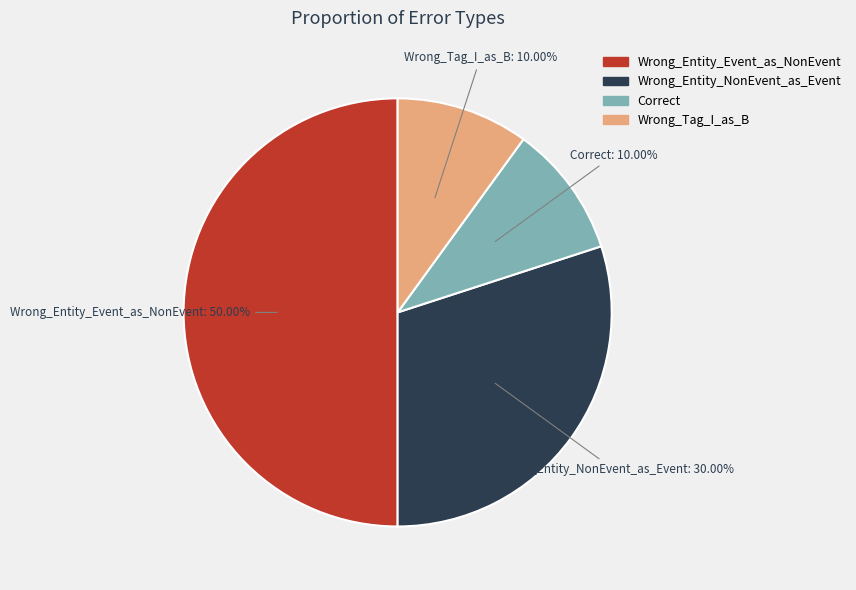

Count the number of slices in the pie.

4